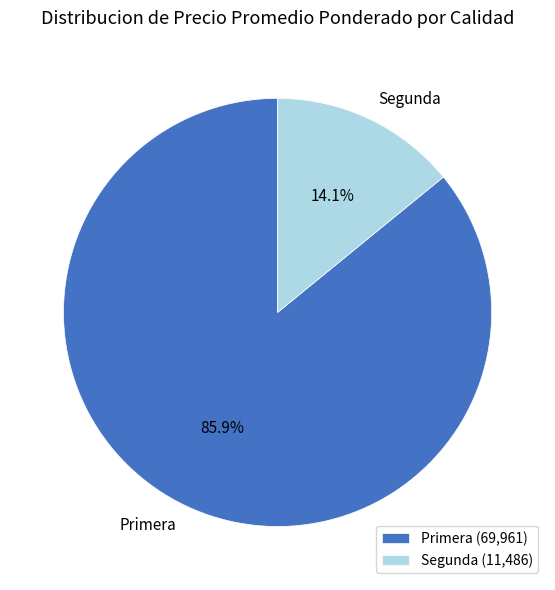

Is there a majority slice in this chart?

Yes